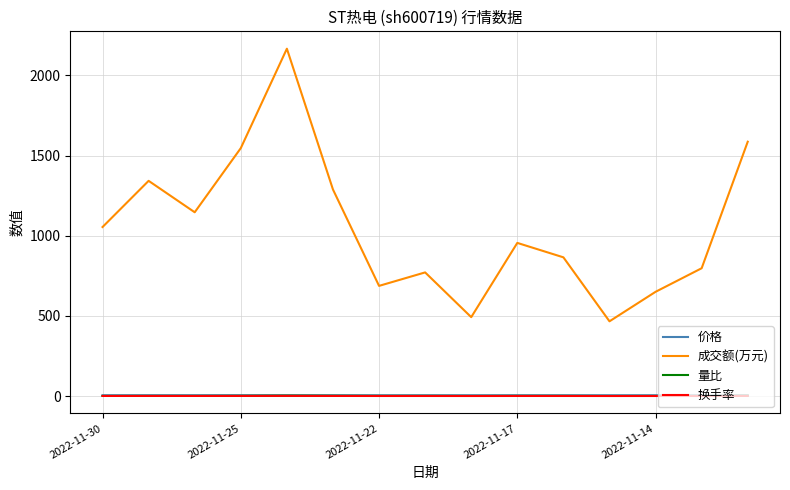

Which series has the largest range (max minus min)?

成交额(万元)